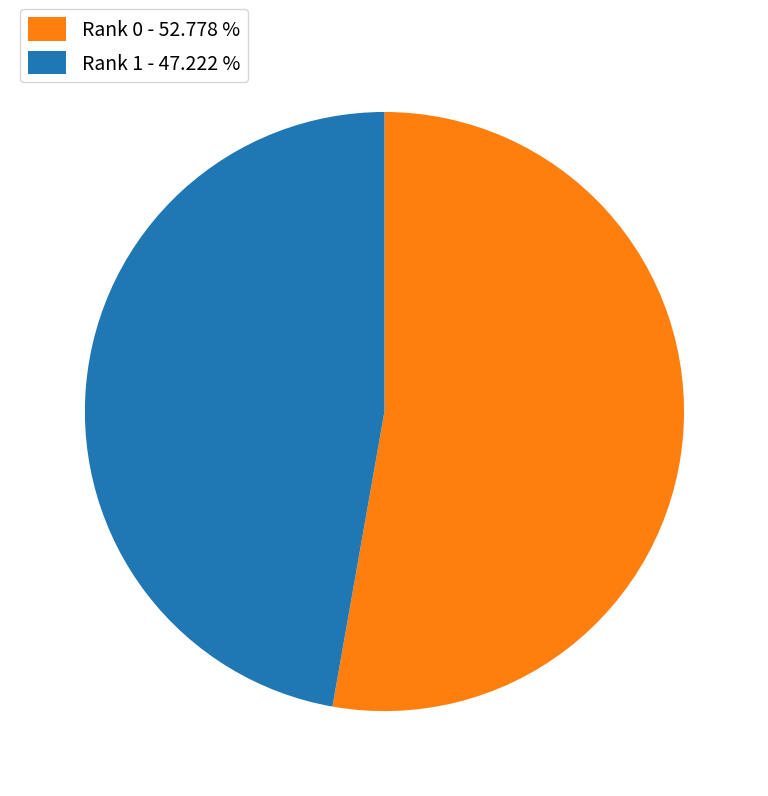

Which category has the smallest portion of the pie?

Rank 1 - 47.222 %